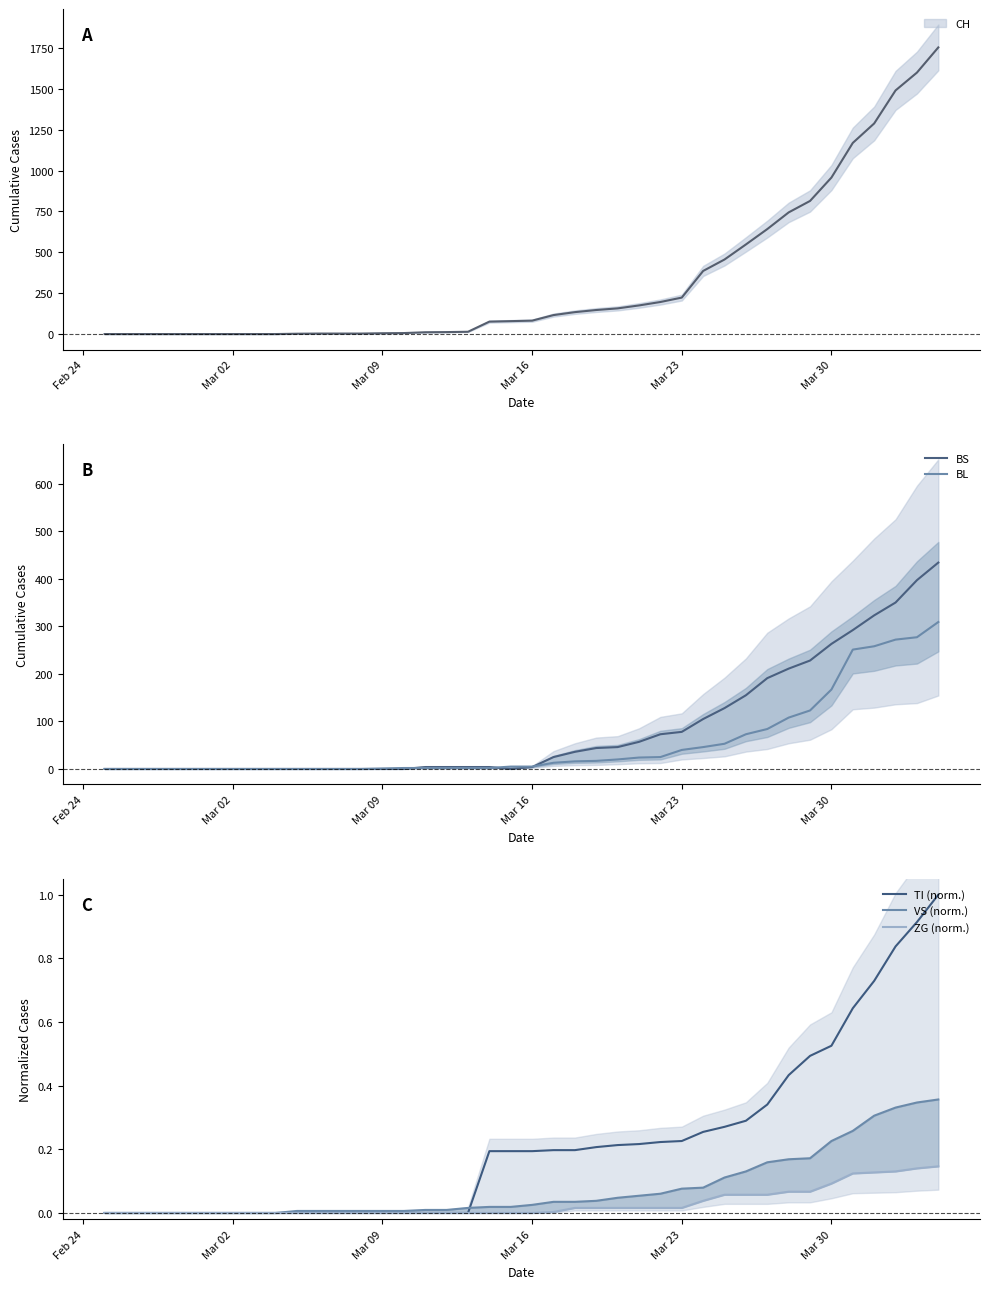

The TI (norm.) series shows -0.5 at Mar 09. True or false?

False